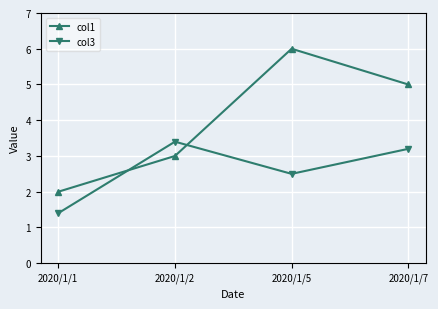

What is the sum of all col3 values?

10.5